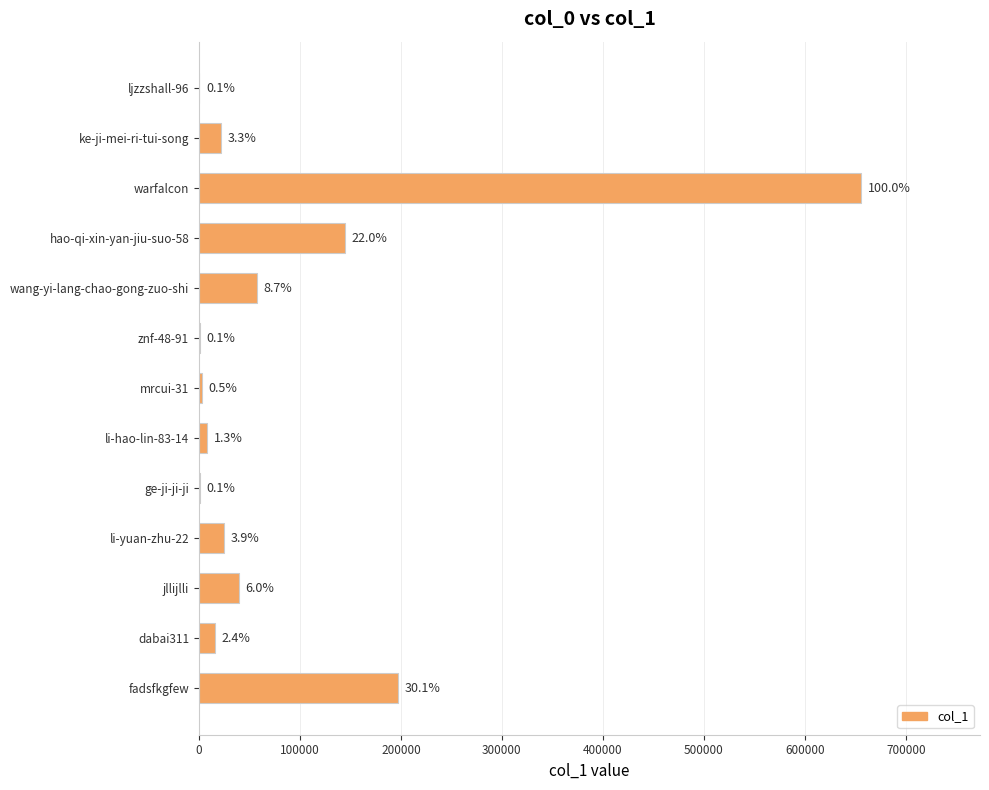

Are the bars horizontal?

Yes